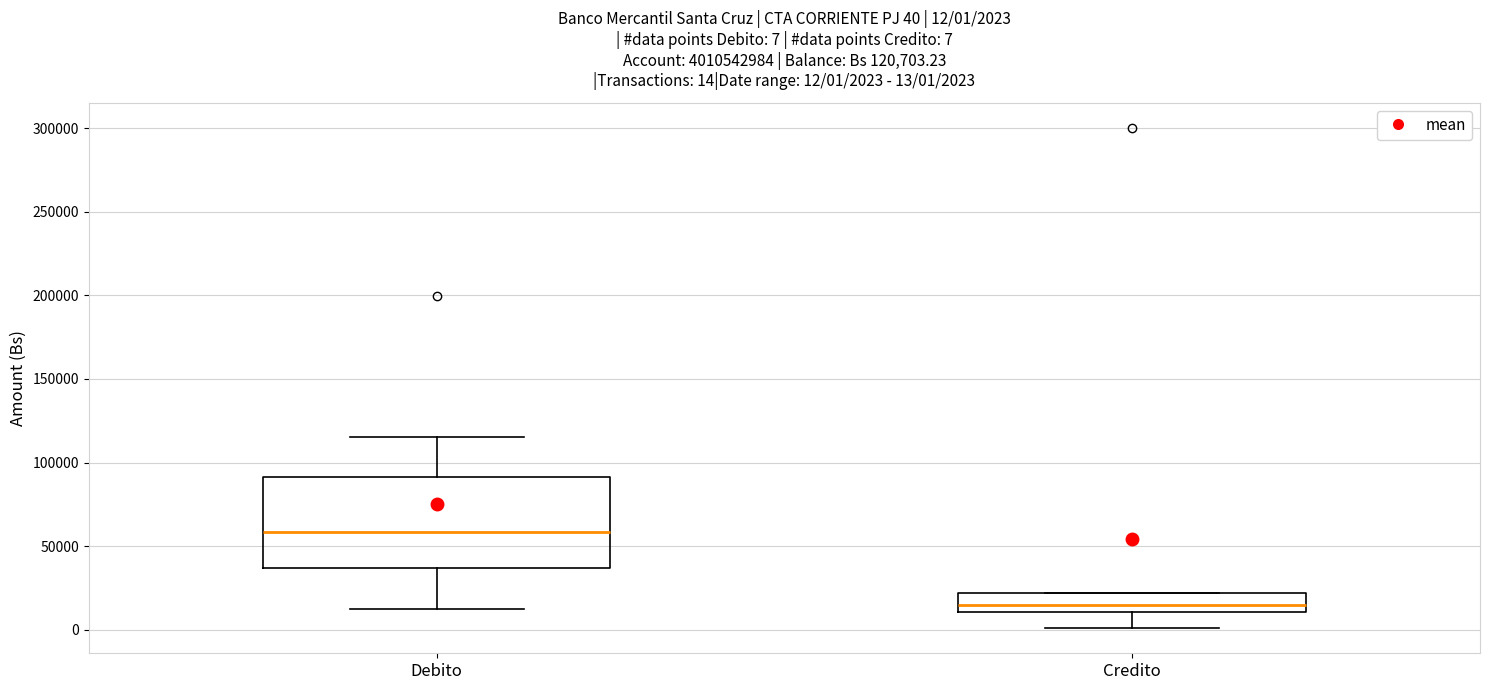

Which box's median line is the lowest?

Credito